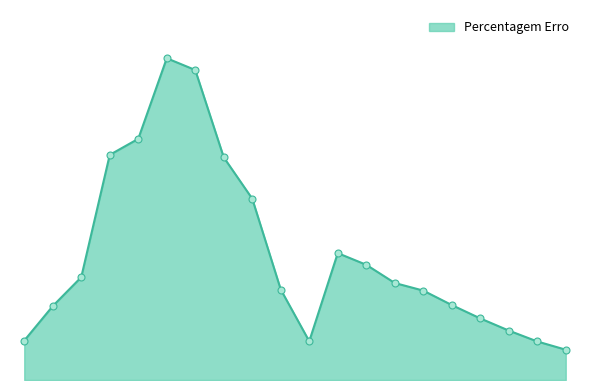

List the labels in order of value, smallest first.

20, 19, 11, 1, 18, 17, 2, 16, 15, 10, 14, 3, 13, 12, 9, 8, 4, 5, 7, 6